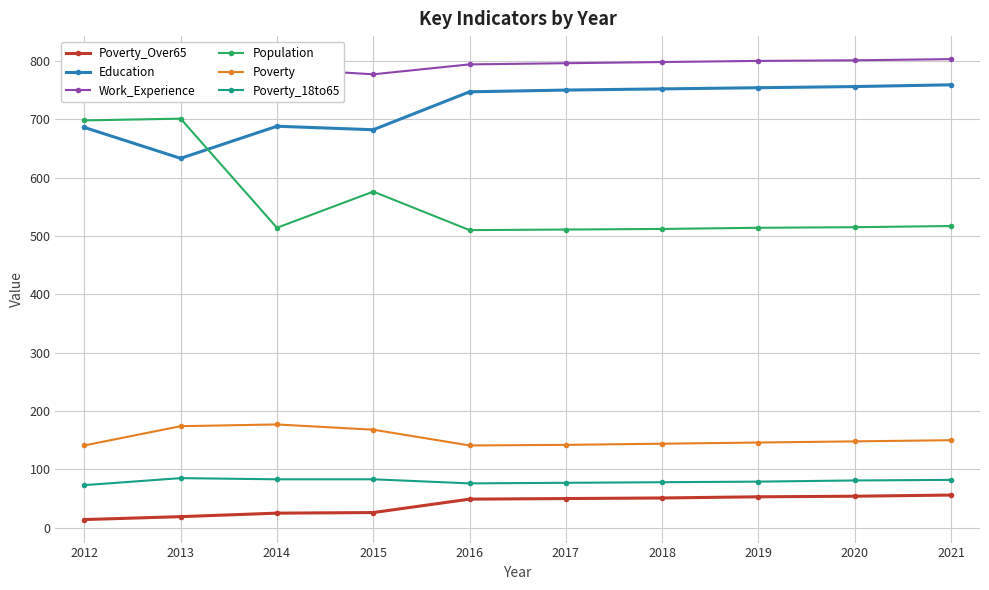

What is the sum of all Poverty_18to65 values?

797